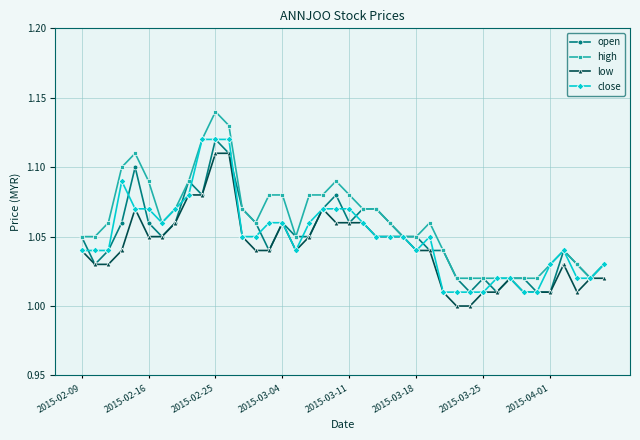

Which series has the largest total across all categories?

high